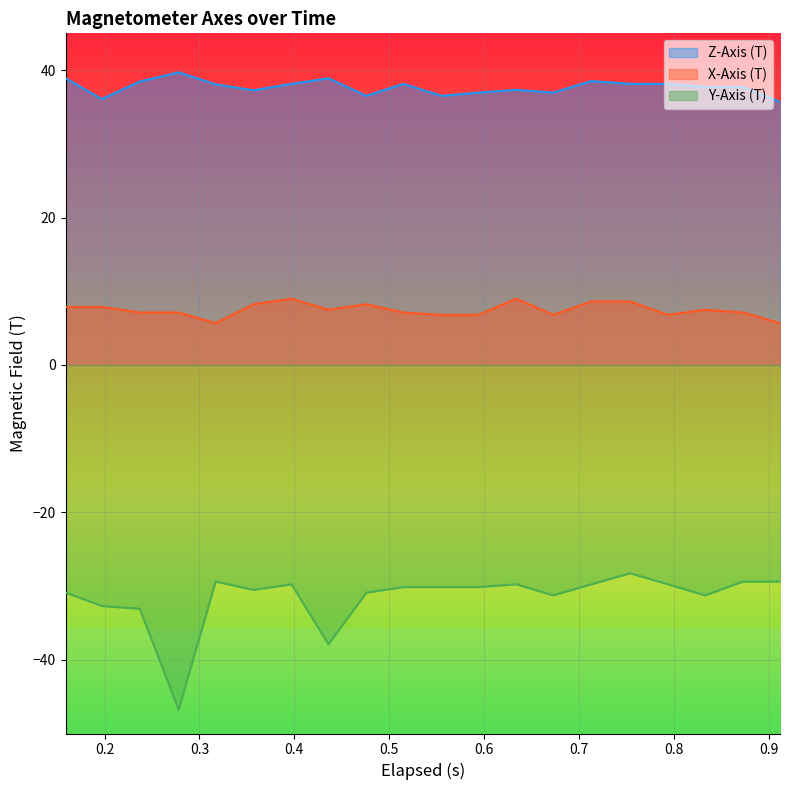

Does the chart display data point markers on the line(s)?

No